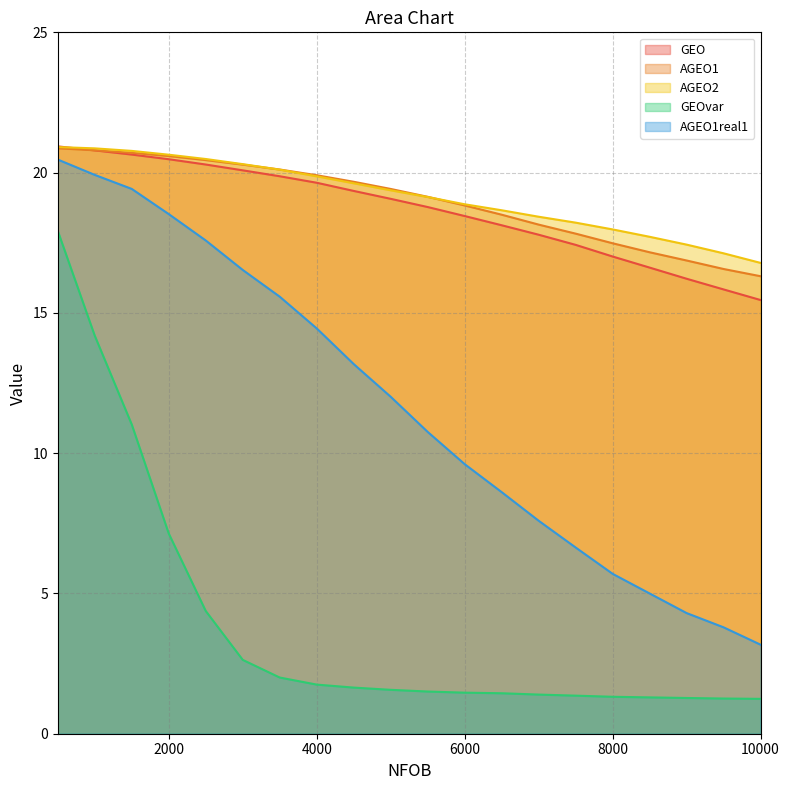

The value of AGEO2 at 2000 is 8.8. True or false?

False